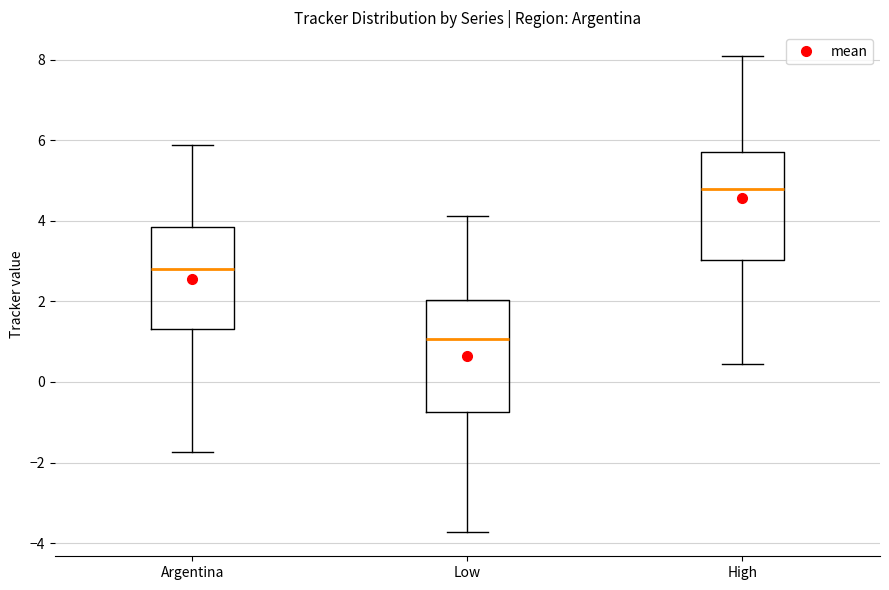

Reading left to right, transcribe this box plot: for each box, give where its median line is, the range the box spans, and where its two whiskers end, as read against the y-axis. The values are not printed on the chart, so give them approximately, as read against the axis.

Argentina: median 2.8, box 1.4 to 3.8, whiskers -1.8 to 5.8
Low: median 1.0, box -0.8 to 2.0, whiskers -3.8 to 4.2
High: median 4.8, box 3.0 to 5.8, whiskers 0.4 to 8.0